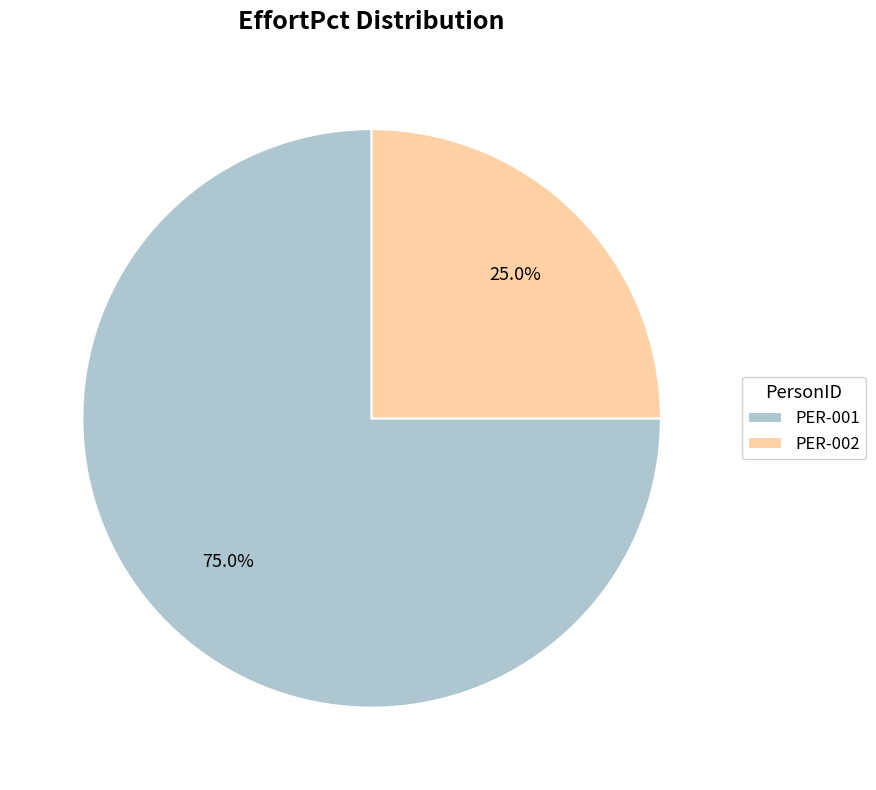

How much of the chart is everything except PER-002?

75.0%